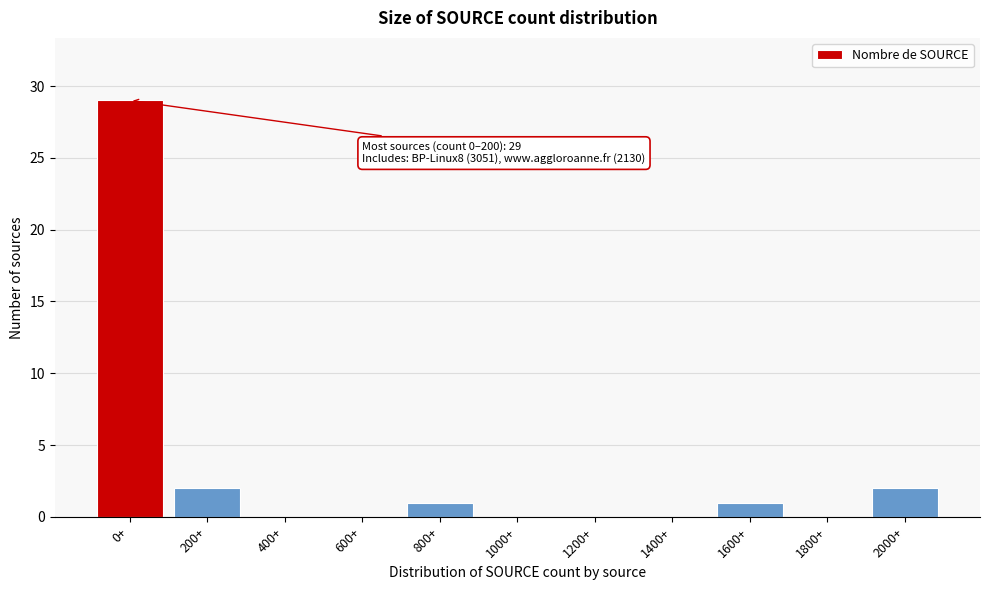

Reading left to right, list all the values displayed in this chart.

0+=29	200+=2	400+=0	600+=0	800+=1	1000+=0	1200+=0	1400+=0	1600+=1	1800+=0	2000+=2